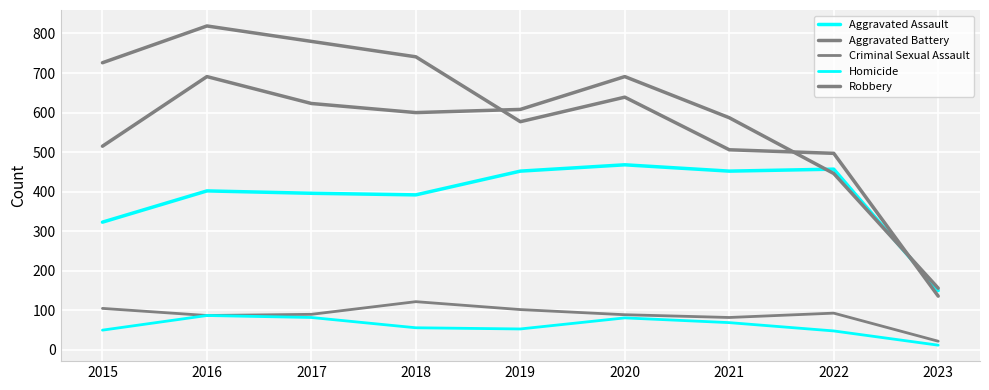

How many lines are shown in the chart?

5